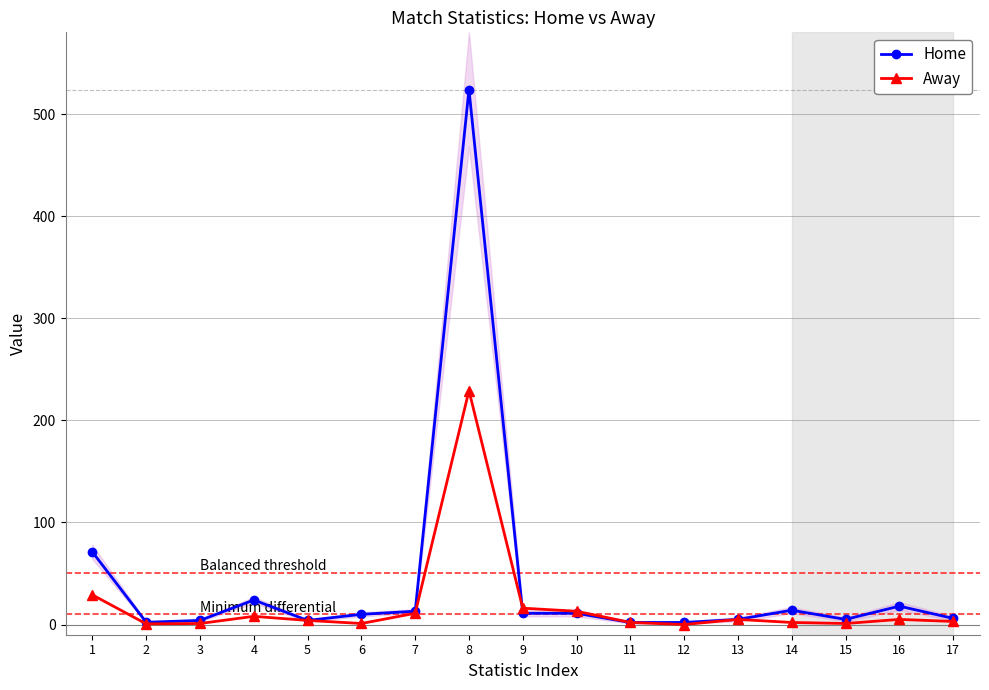

What is the difference between the Away values at 16 and 11?

3.0